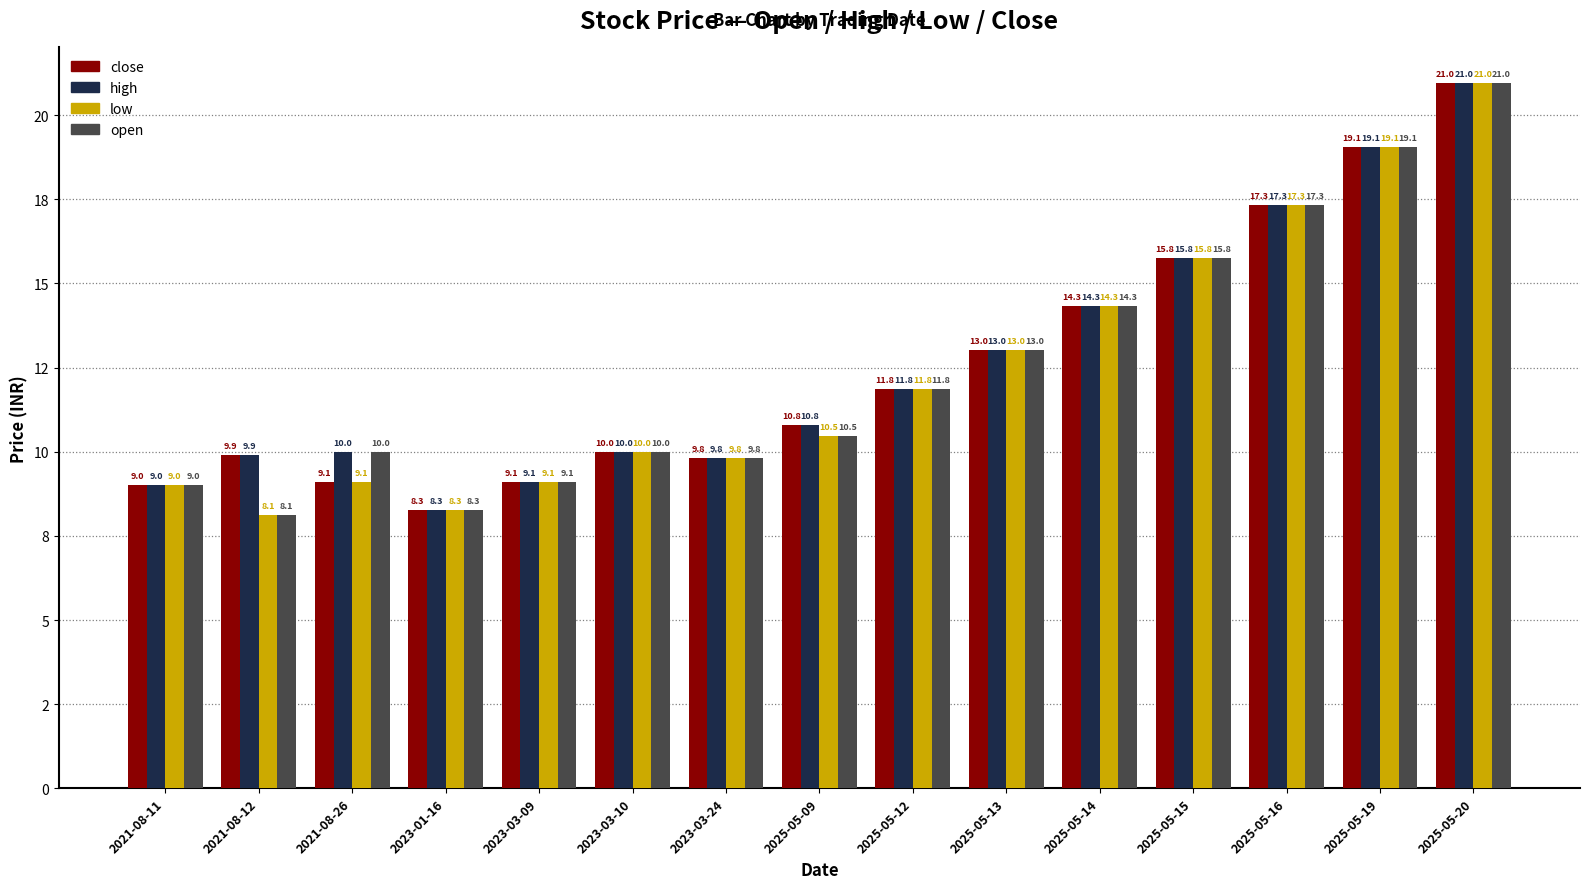

Are the bars grouped side by side (vs. stacked)?

Yes